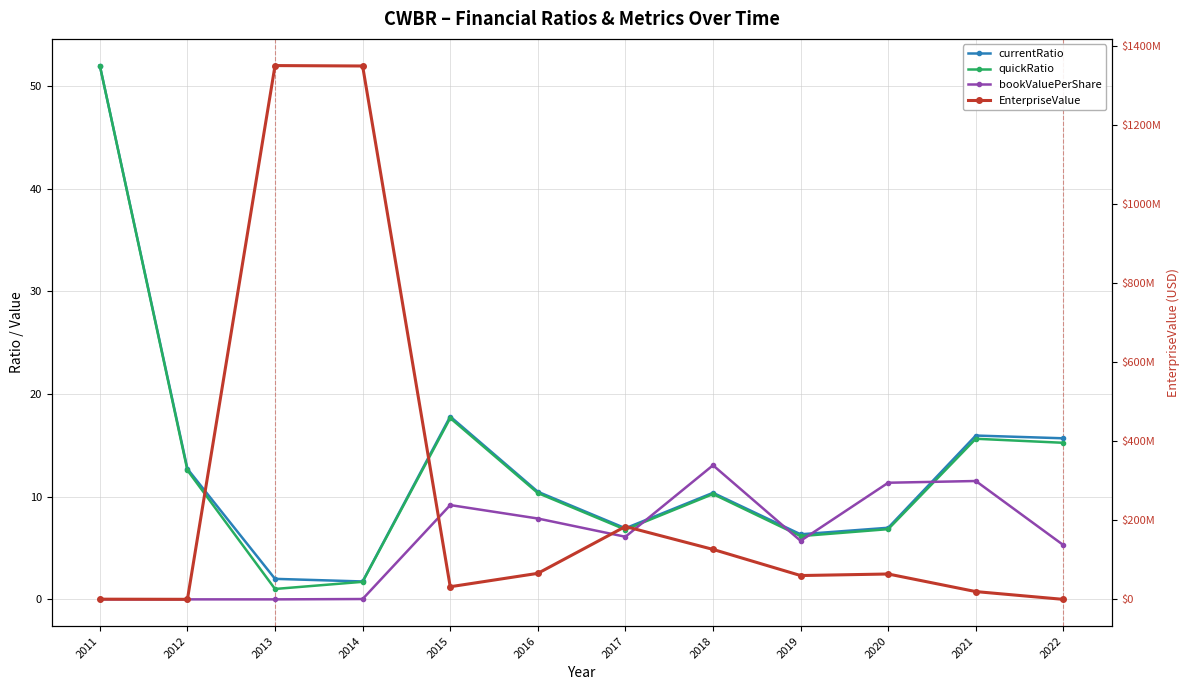

What value does the bookValuePerShare series have at 2022?

5.3